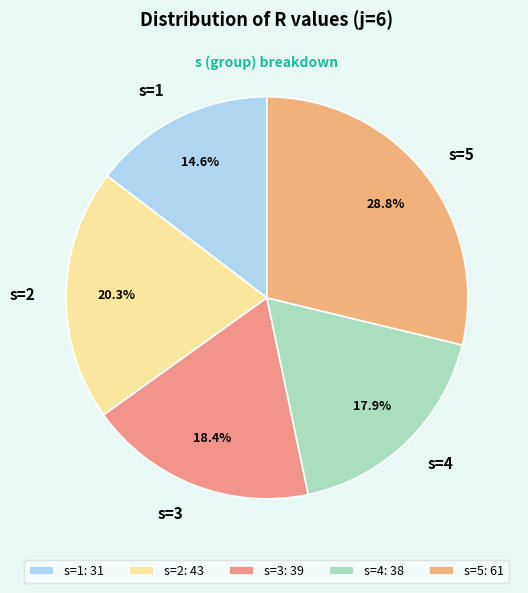

Which has a higher value, s=4 or s=1?

s=4